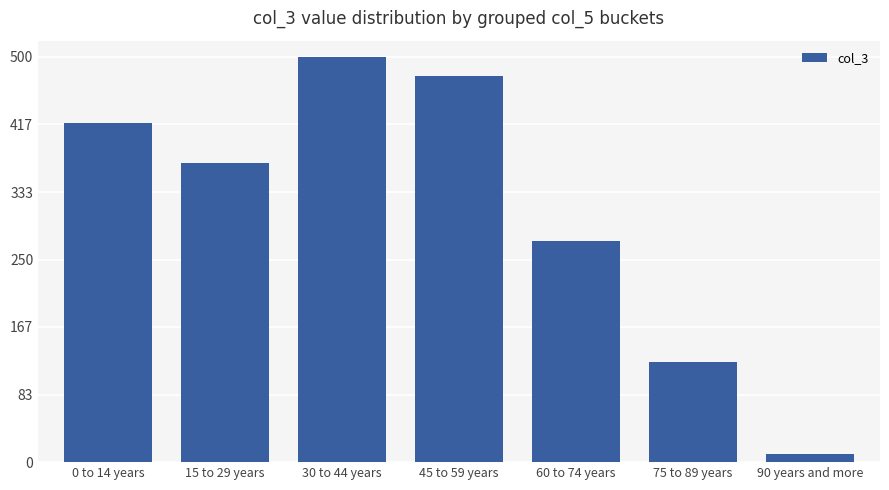

Is it true that the value at 60 to 74 years is 461.7?

False